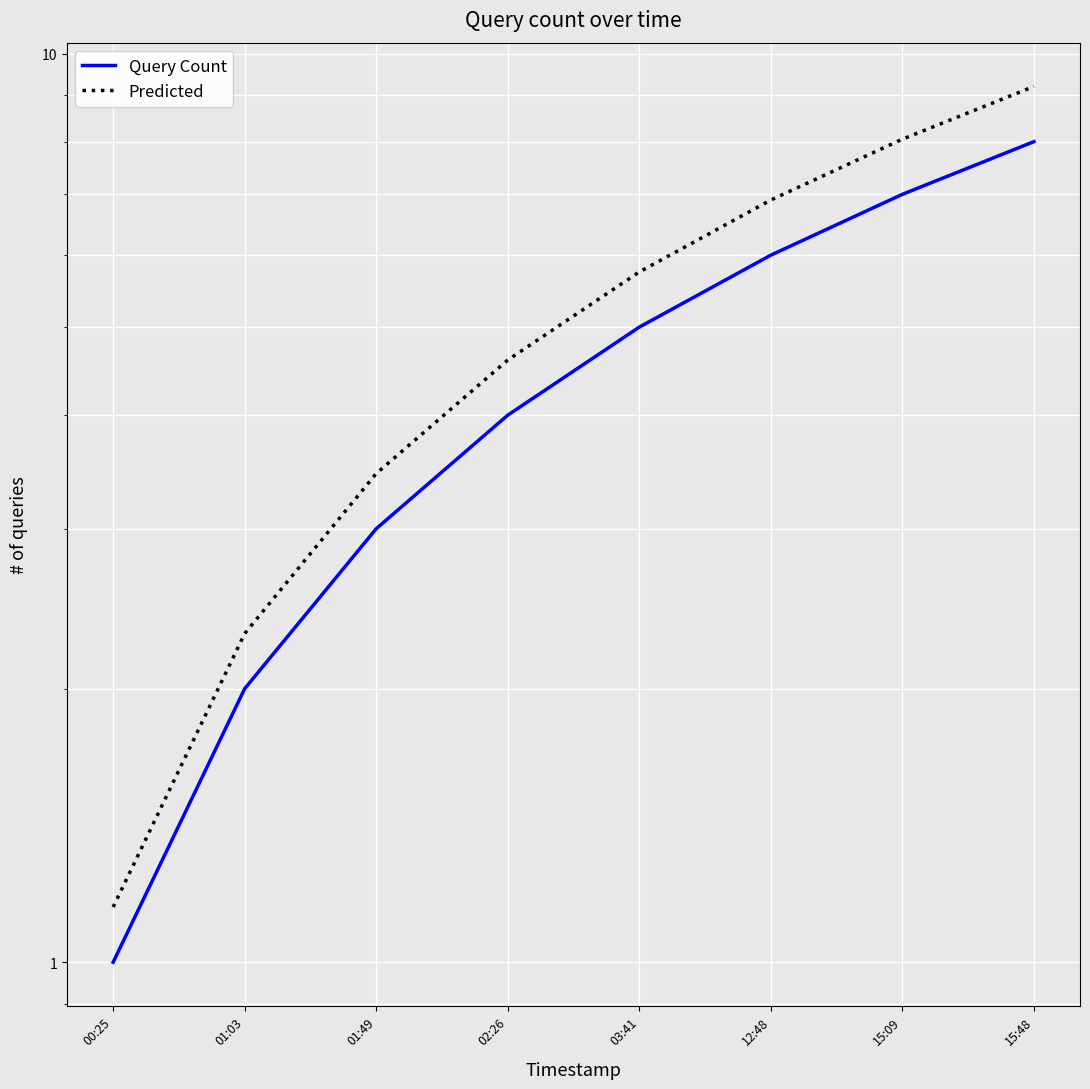

How many lines are shown in the chart?

2